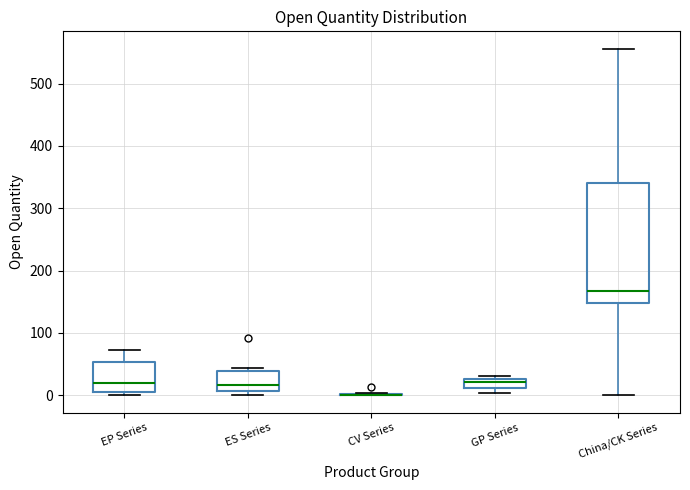

Comparing the boxes themselves (not the whiskers), which one is the tallest?

China/CK Series